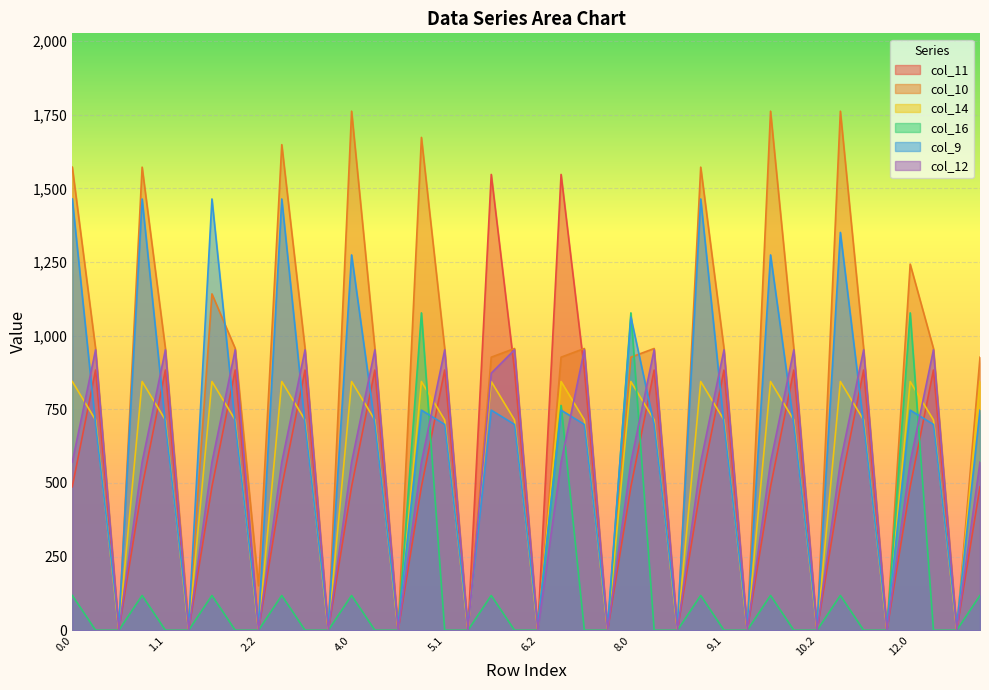

Which category has the highest value across all series?

10.0